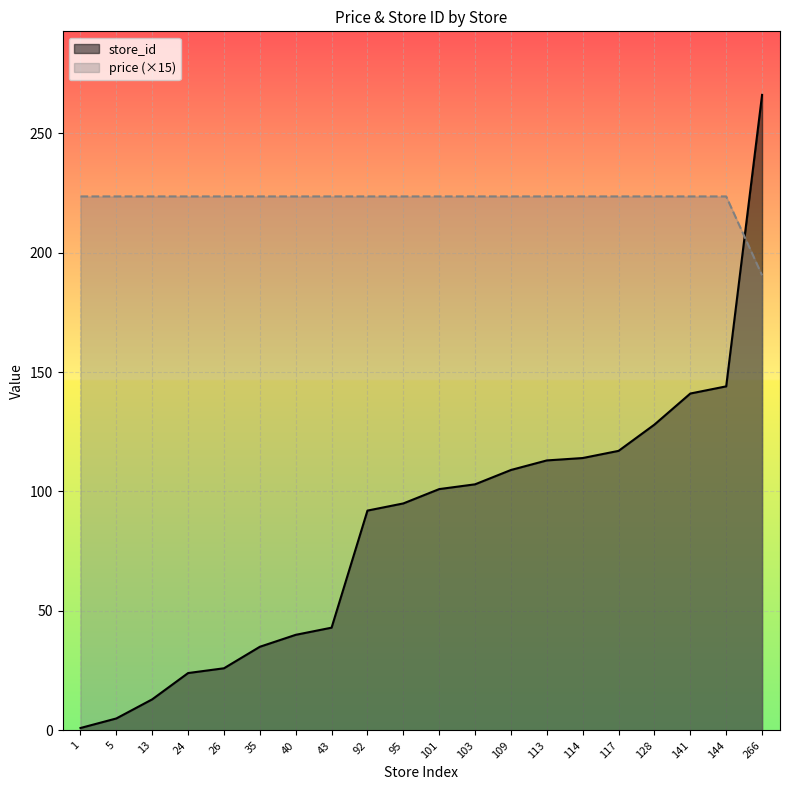

Is it true that price equals 292.4 at 43?

False